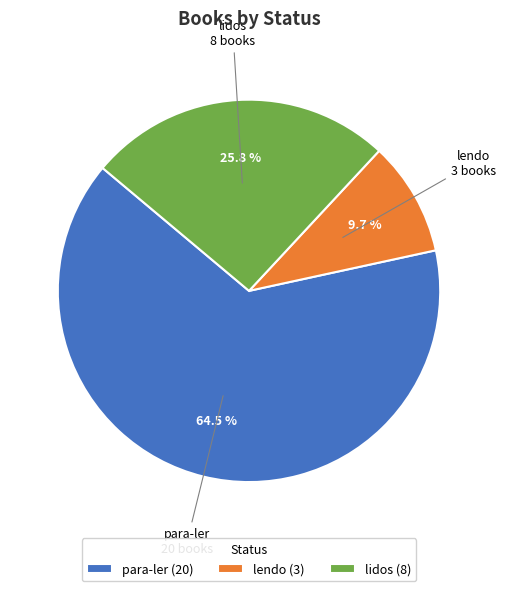

Count the number of slices in the pie.

3